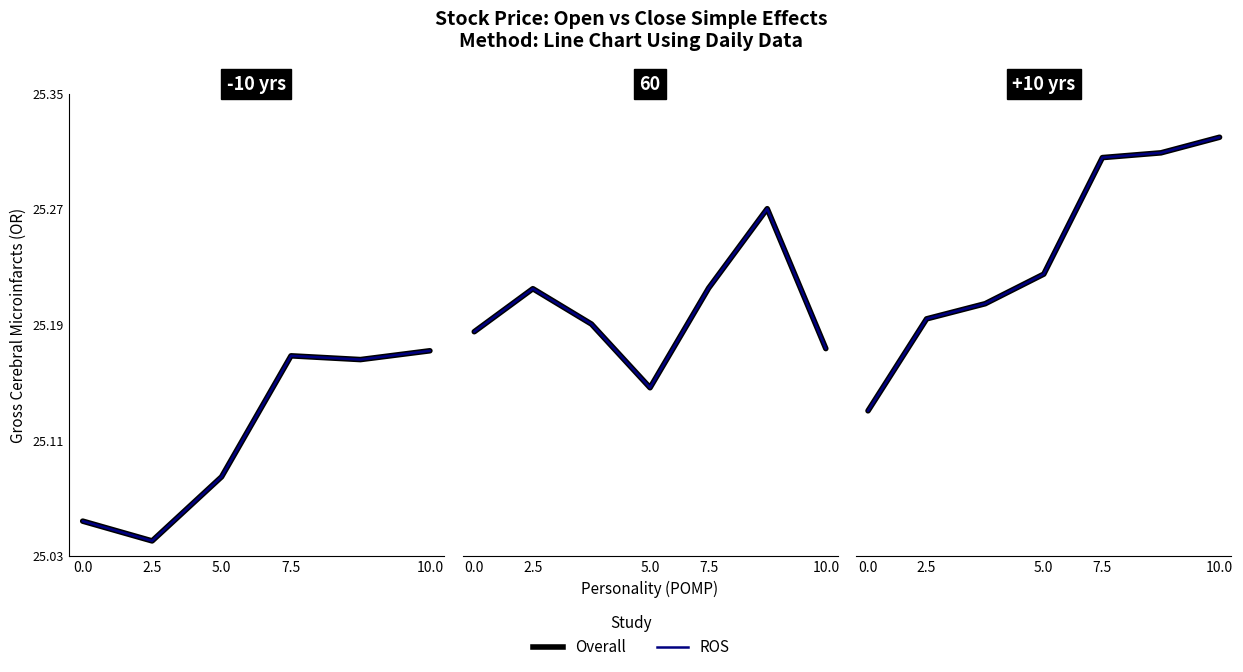

Rank the series at 5.0 from highest to lowest value.

Overall, ROS